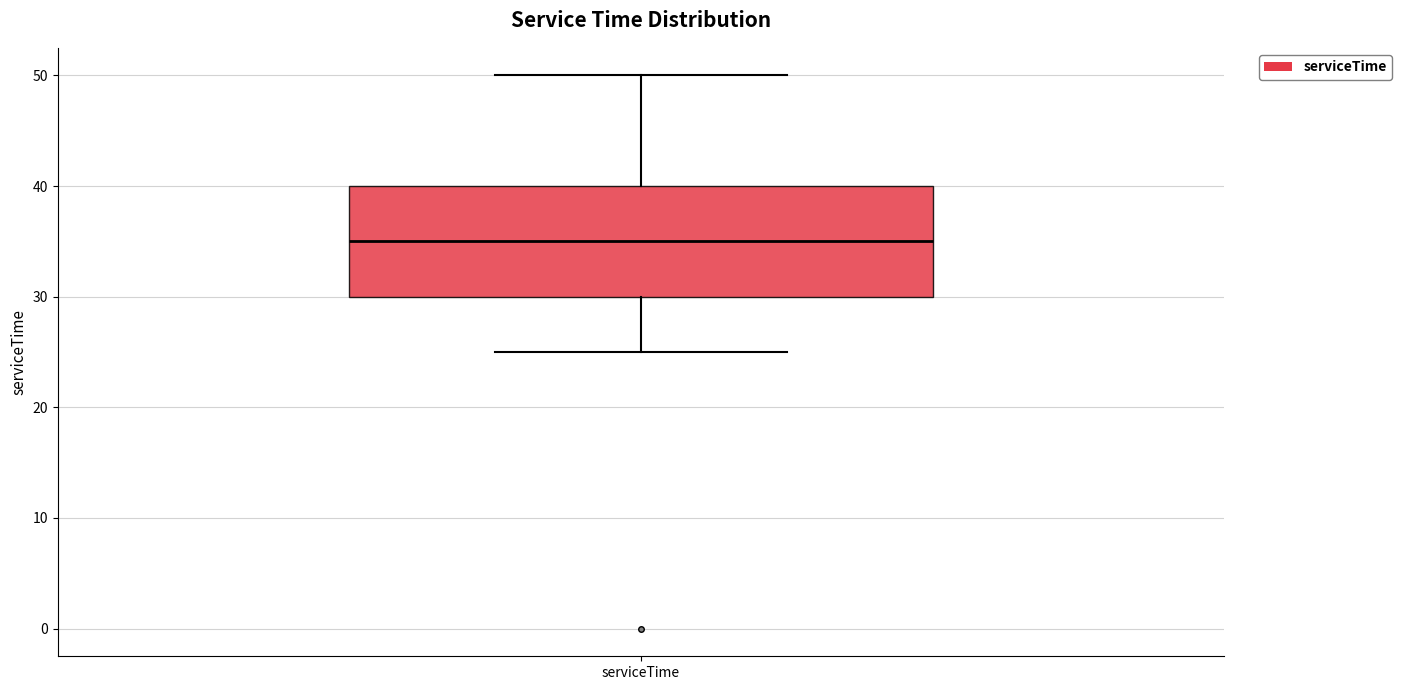

Transcribe this box plot: give where the median line is, the range the box spans, and where the two whiskers end, as read against the y-axis. The values are not printed on the chart, so give them approximately, as read against the axis.

median 35, box 30 to 40, whiskers 25 to 50